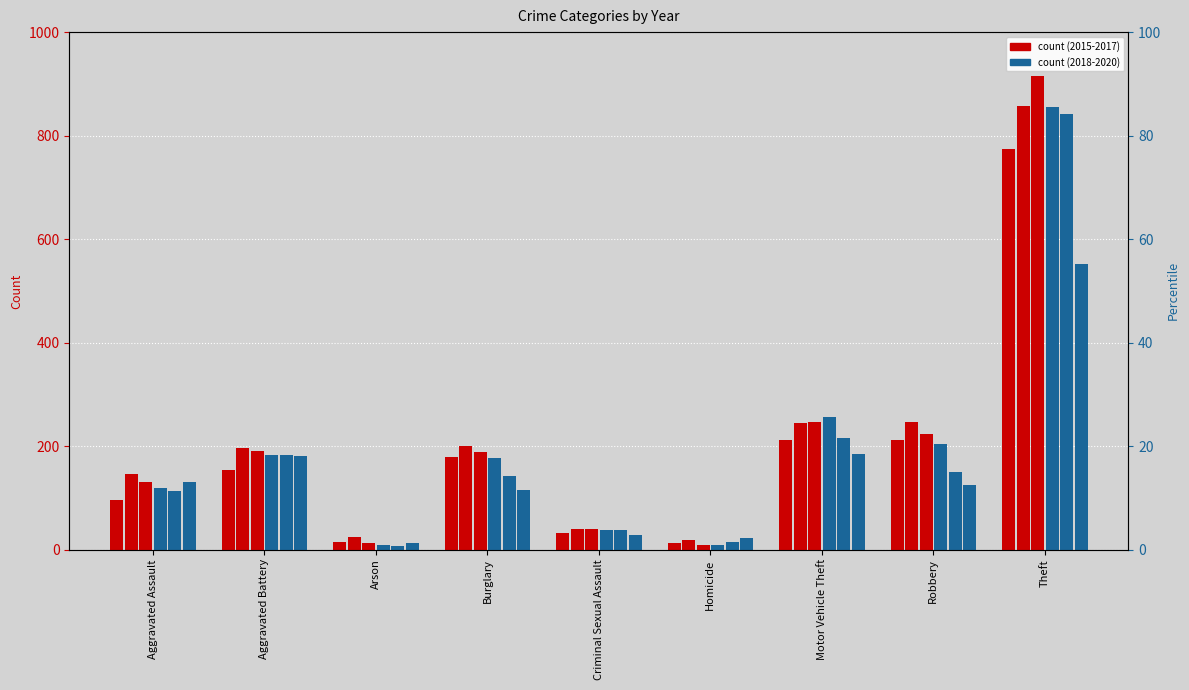

True or false: 2019 has a value of 143 at Burglary.

True